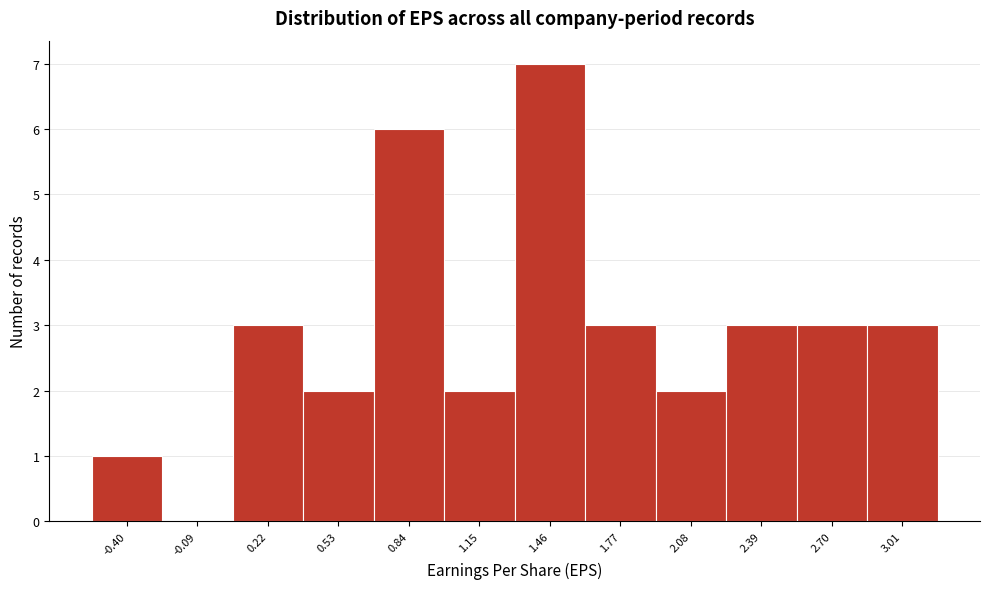

Reading right to left, extract all data points from this chart.

3.01=3	2.70=3	2.39=3	2.08=2	1.77=3	1.46=7	1.15=2	0.84=6	0.53=2	0.22=3	-0.09=0	-0.40=1